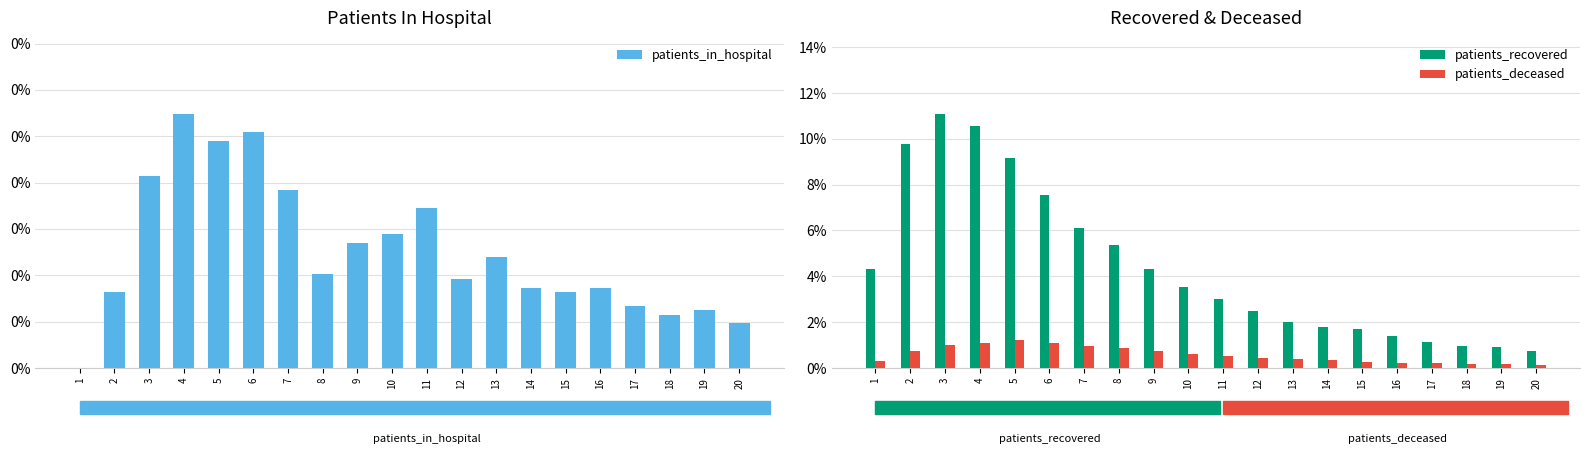

Read the patients_recovered value at 4.

0.1